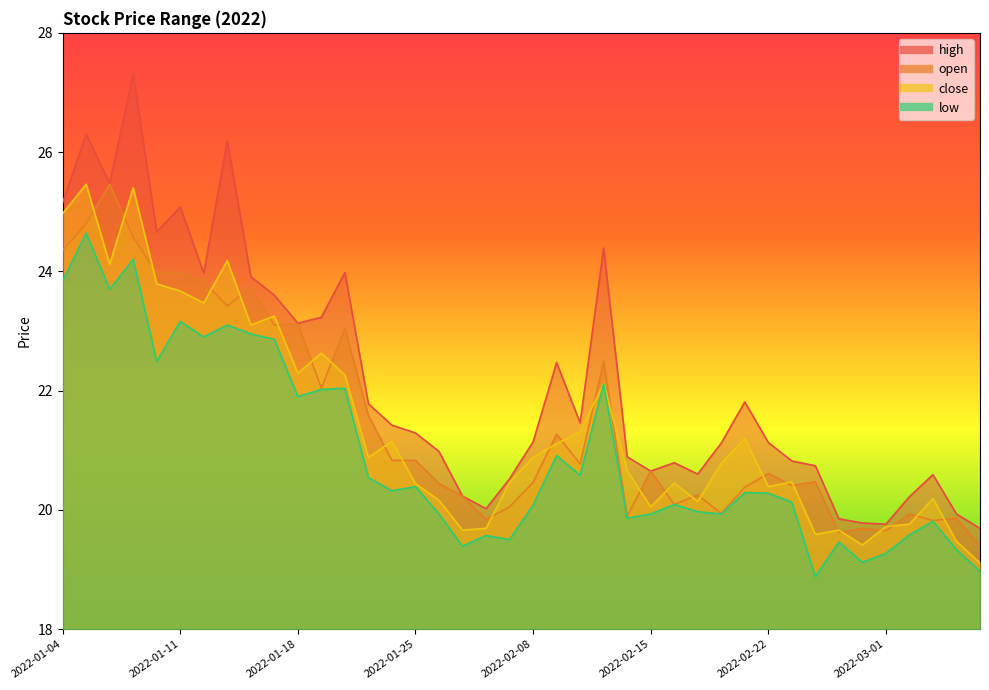

At which category is the sum across all series the highest?

2022-01-07